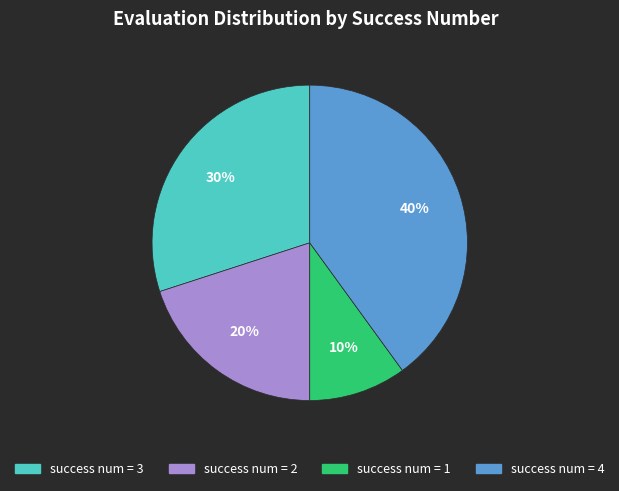

Is it true that success num = 4 is 40% of the pie?

True